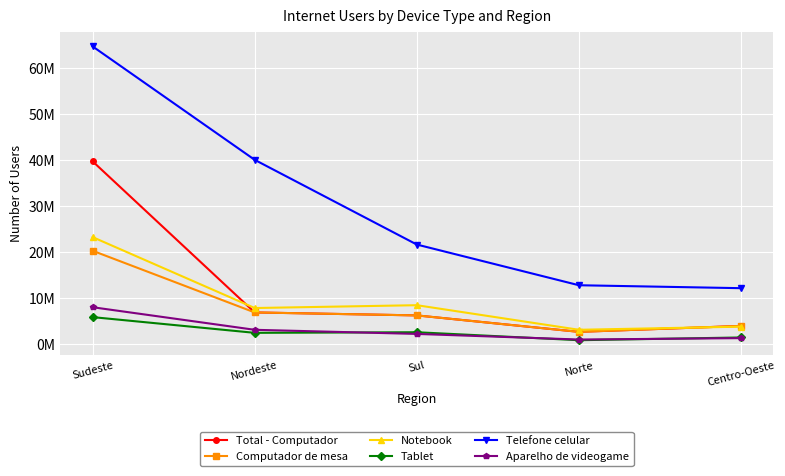

Between Nordeste and Sul, which series saw the biggest shift?

Telefone celular